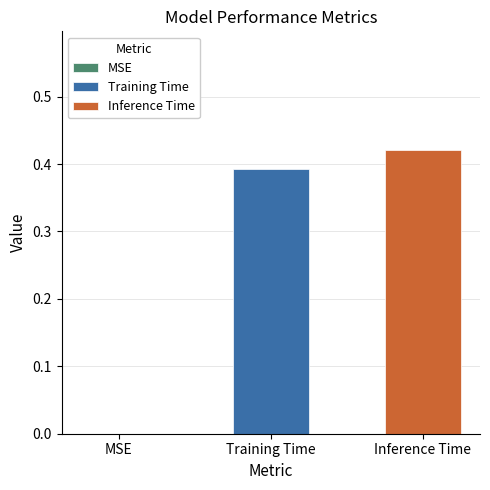

Count the number of categories in the chart.

1